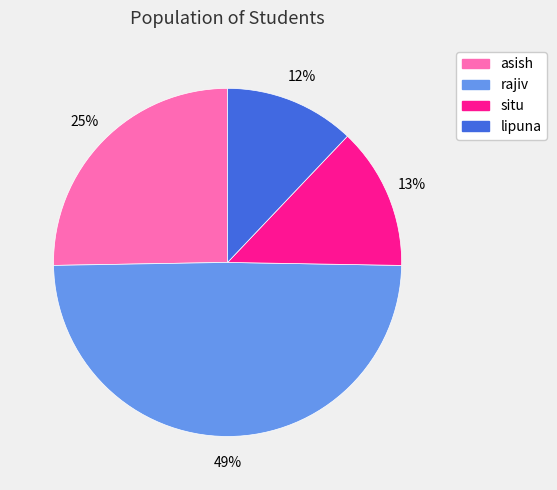

Does any single category account for the majority?

No